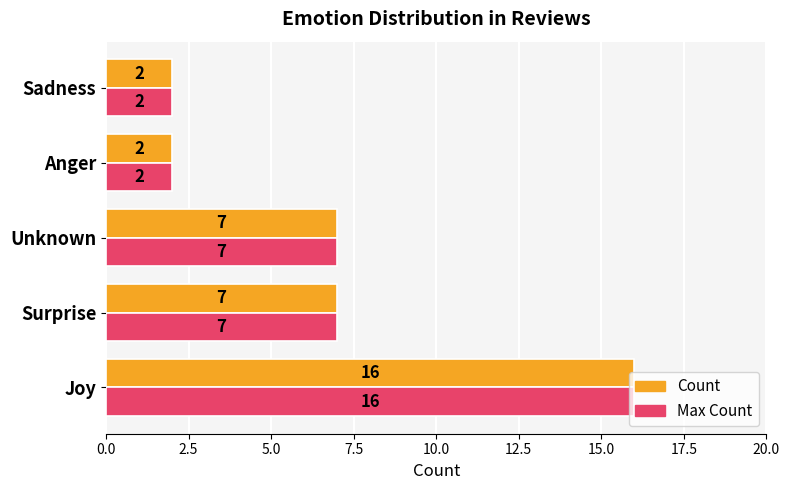

Which category has the highest value in the Max Count series?

Joy